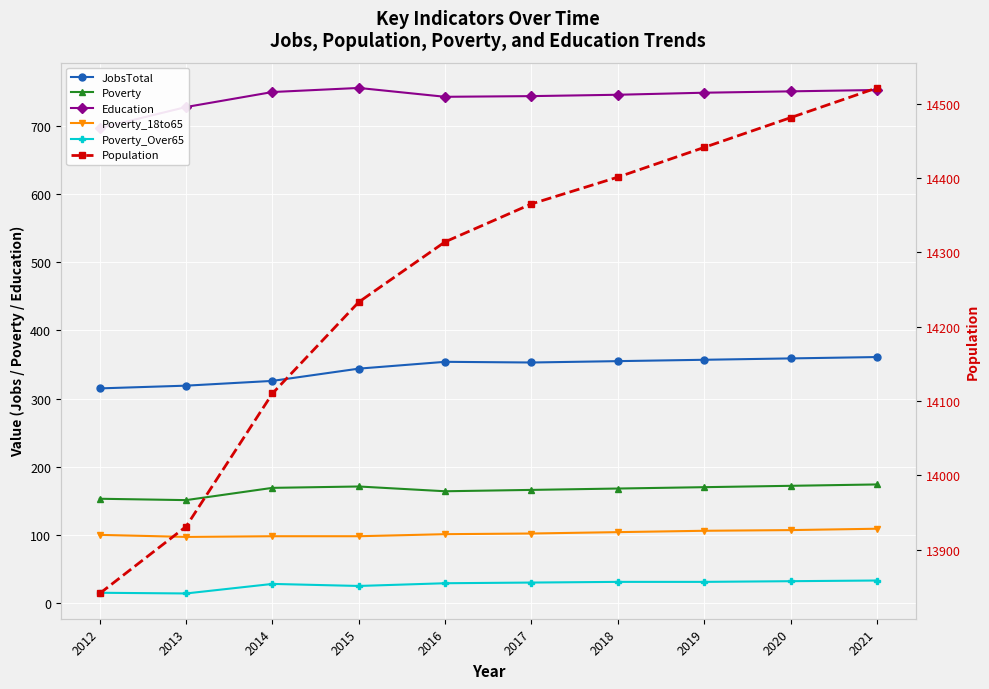

The value of Poverty_18to65 at 2018 is 137. True or false?

False